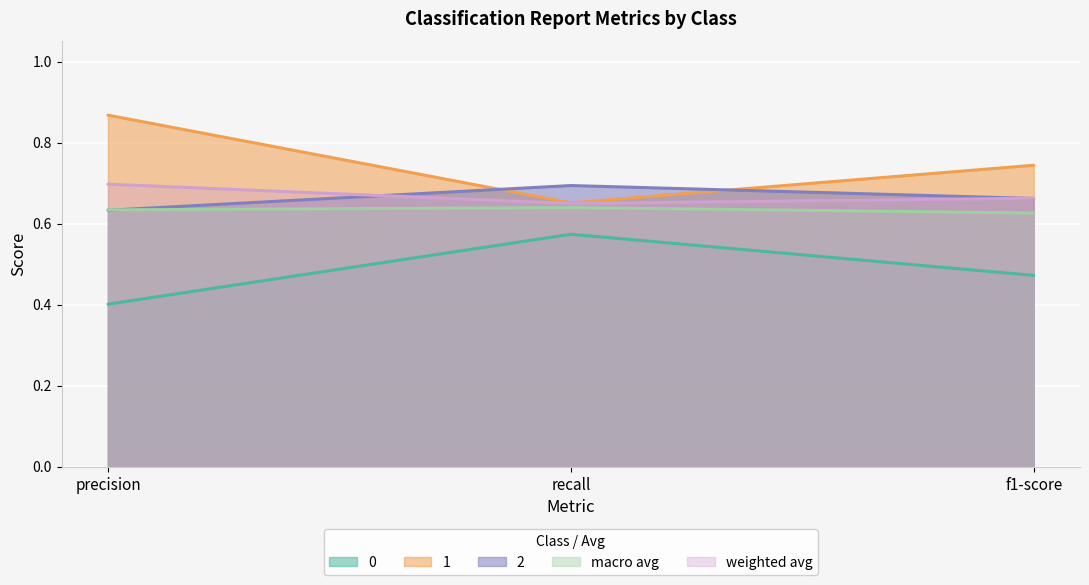

True or false: macro avg has a value of 0.6 at recall.

True